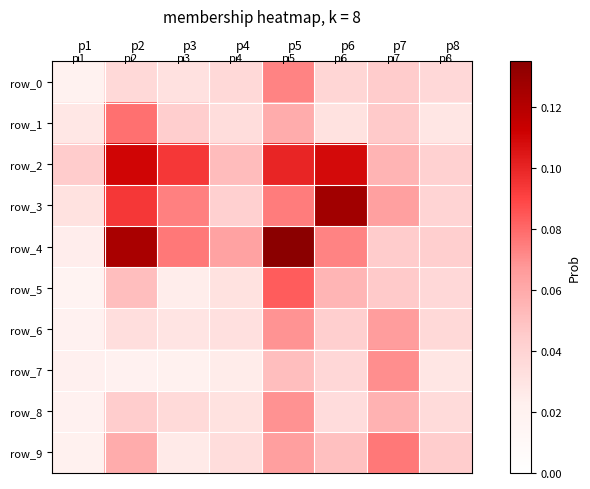

What is the difference between the second highest and second lowest values in the row_2 series?

0.1